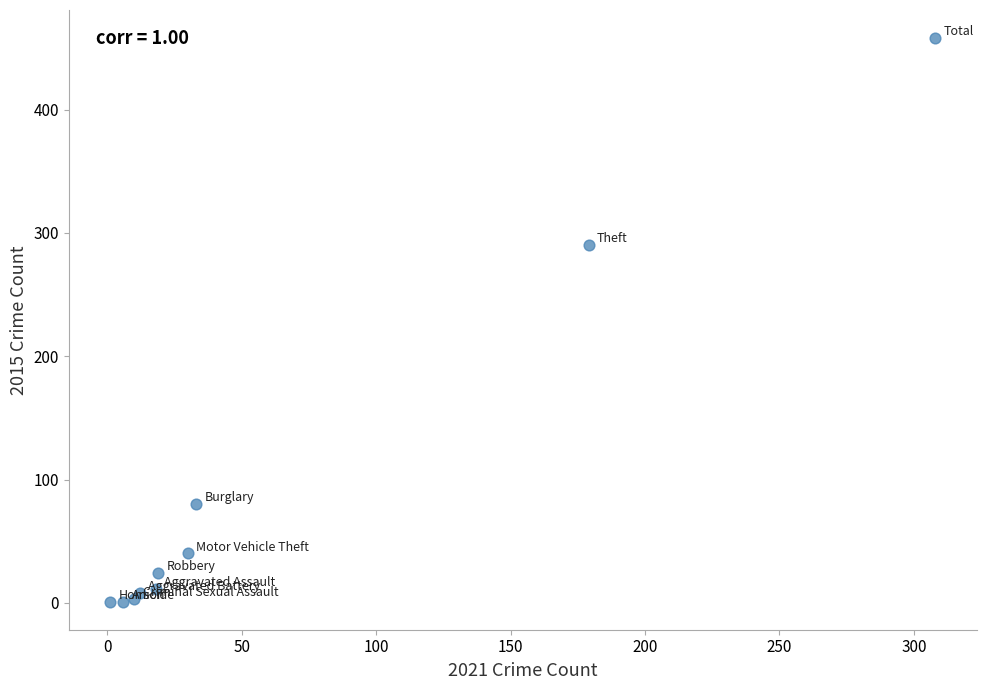

What Y value in the scatter plot is closest to 229?

290